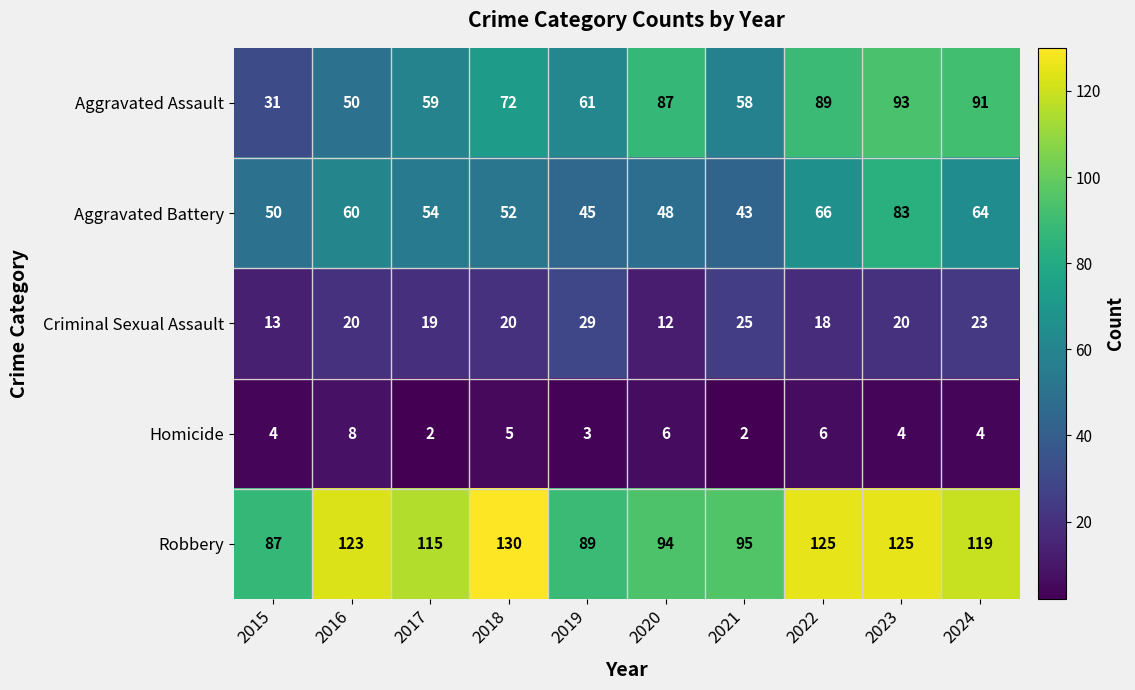

How many categories are shown in the chart?

10